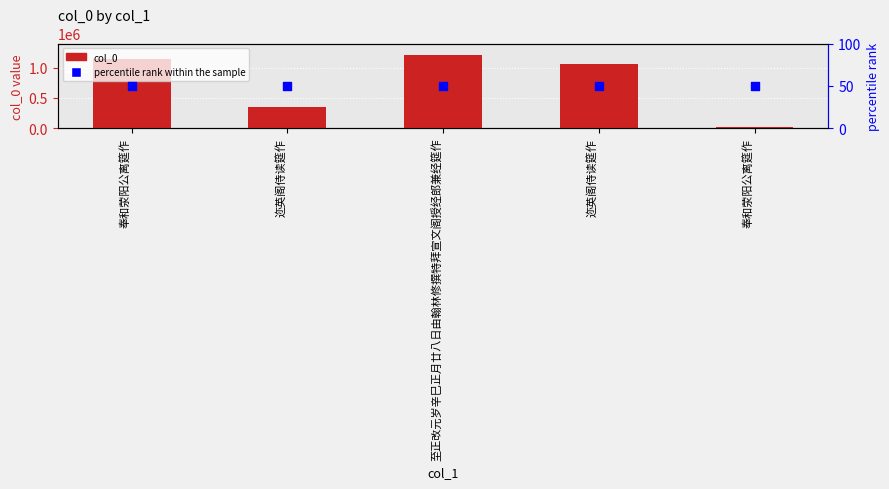

What is the total value across all series at 迩英阁侍读筵作?

355706